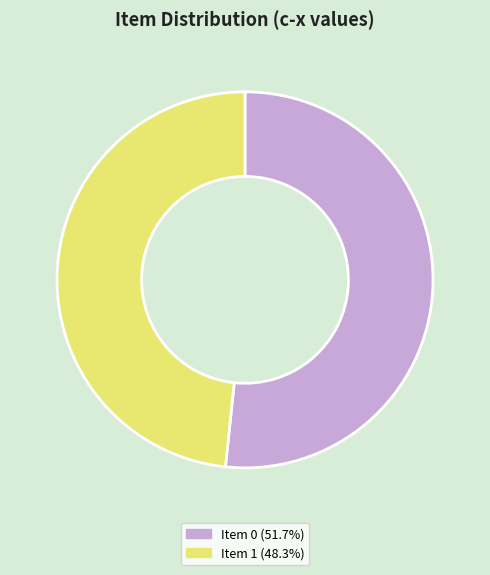

What is the ratio of the value at Item 0 (51.7%) to the value at Item 1 (48.3%)?

1.1